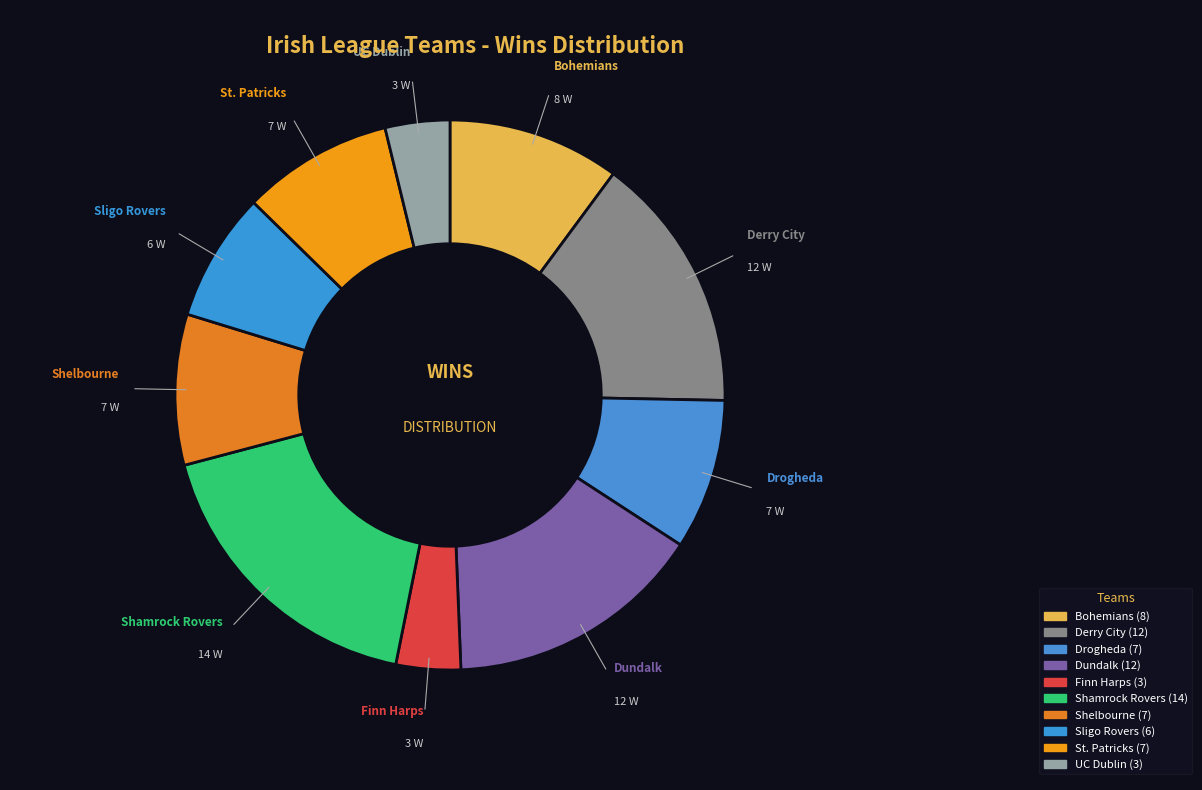

To the nearest percent, what percentage of the pie is Shamrock Rovers?

18%